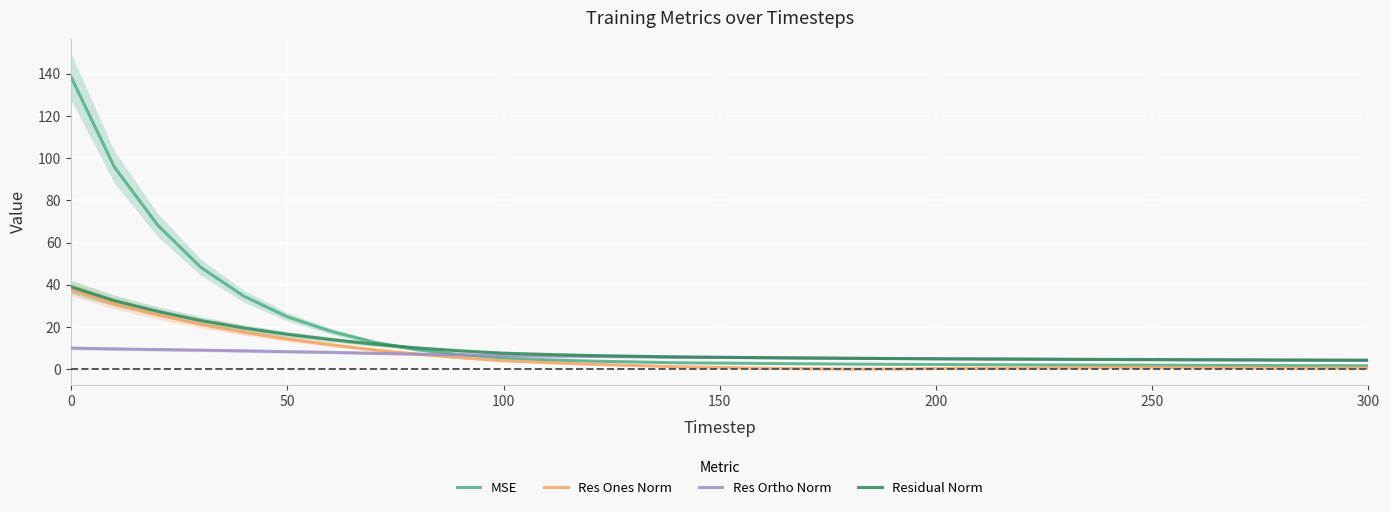

What is the sum of all Res Ortho Norm values?

191.1